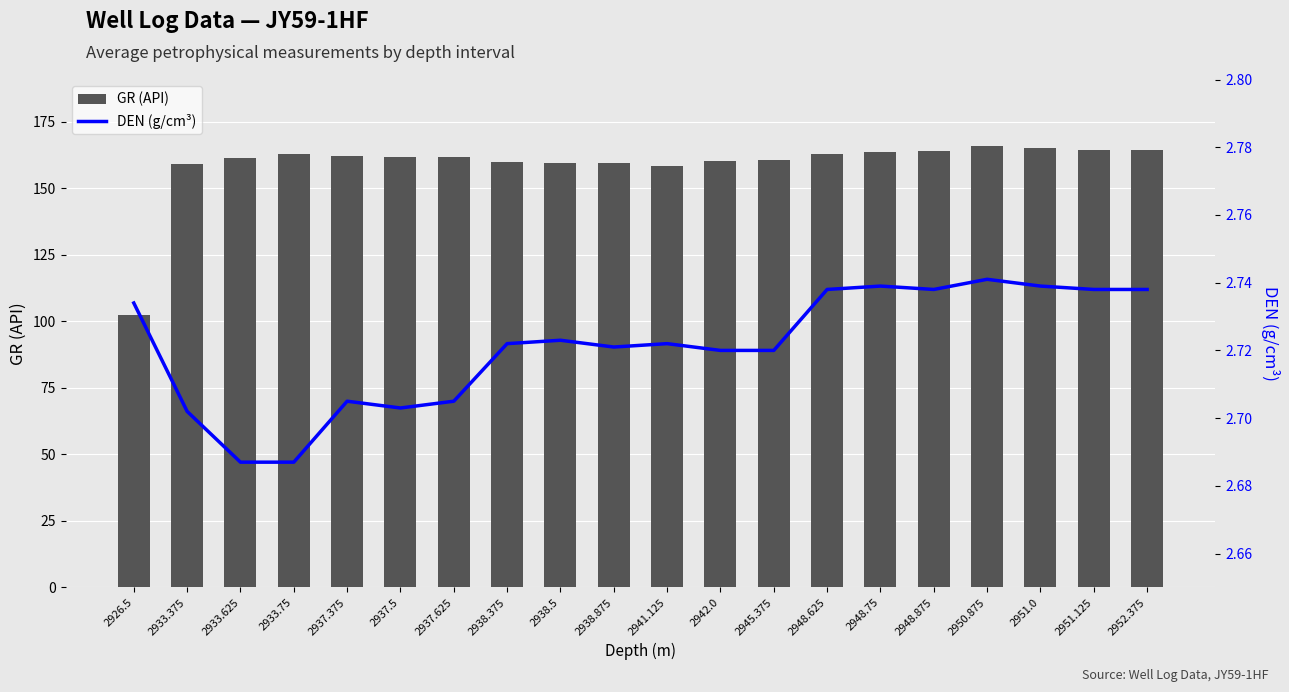

Is the value of DEN (g/cm³) at 2926.5 greater than the value of GR (API) at 2938.375?

No